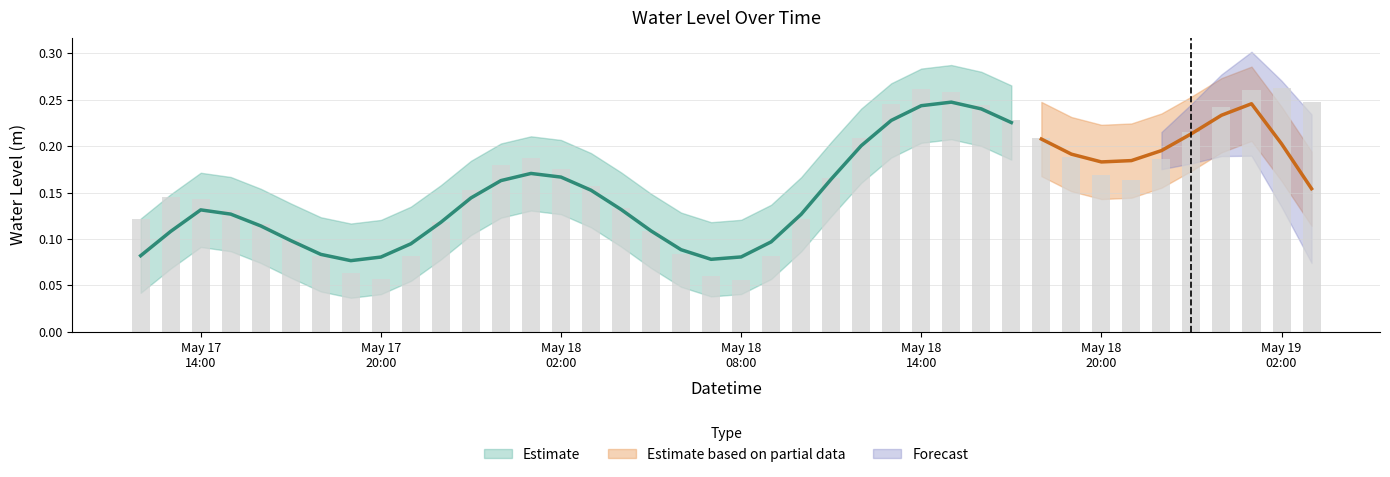

Read the value at 2025-05-17 17:00:00.

0.1